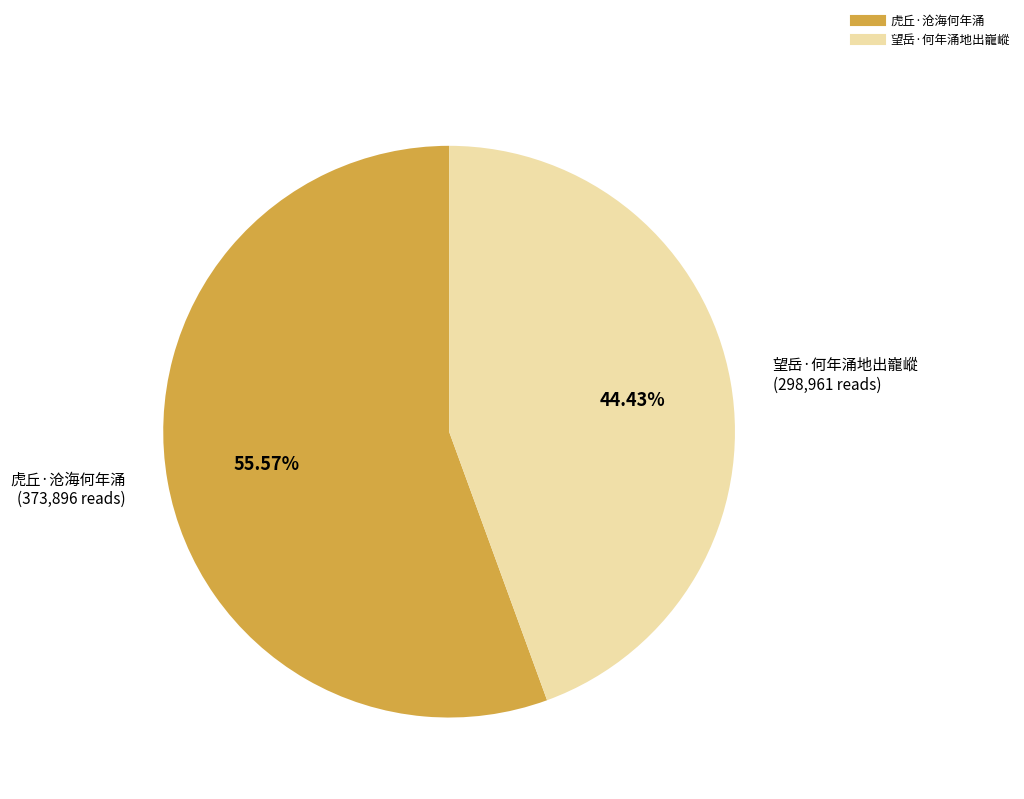

True or false: 望岳·何年涌地出巃嵷 accounts for 44% of the total.

True